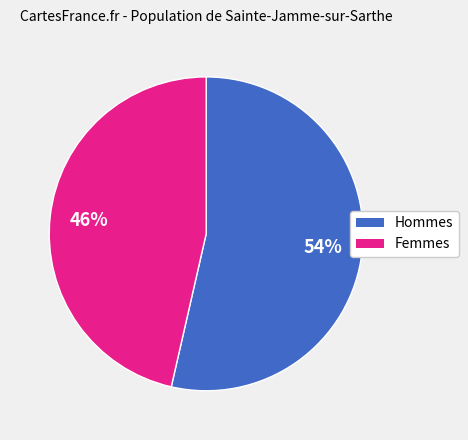

To the nearest percent, what percentage of the pie is Femmes?

46%